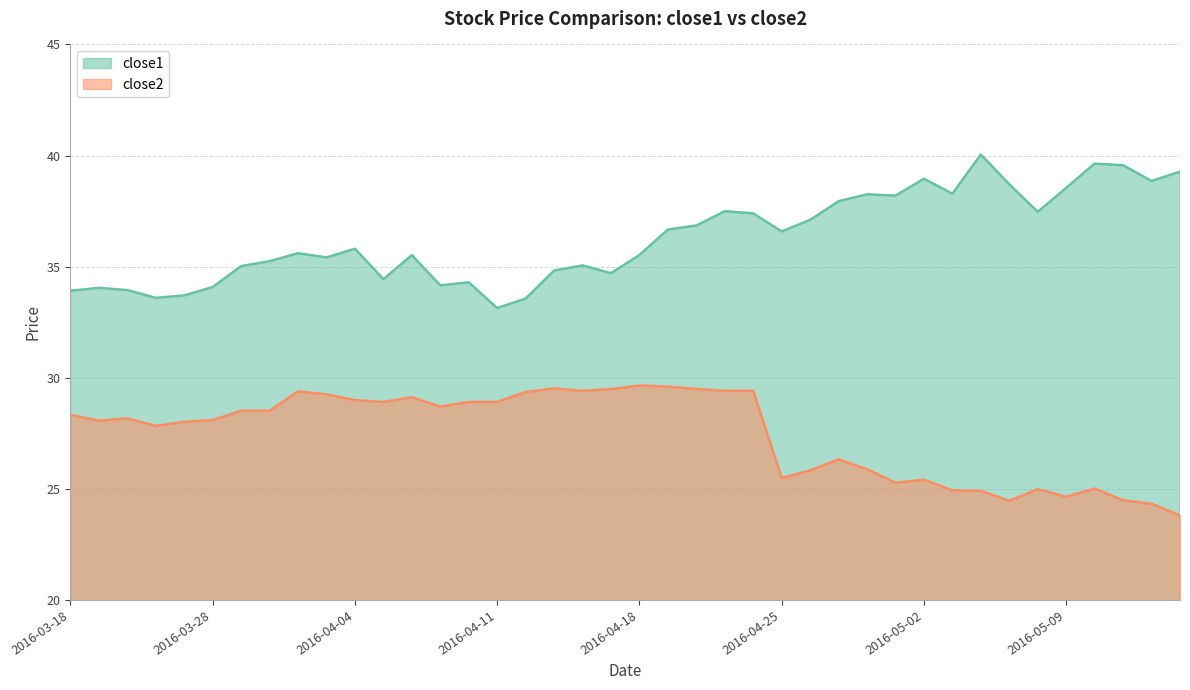

How many lines are shown in the chart?

2